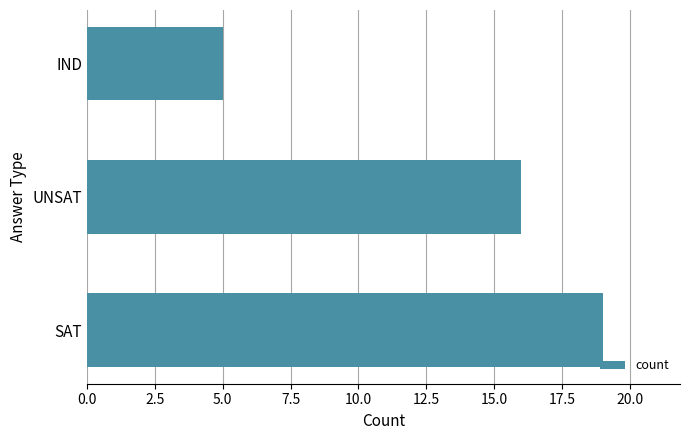

Reading bottom to top, transcribe all the data shown in this chart.

19	16	5